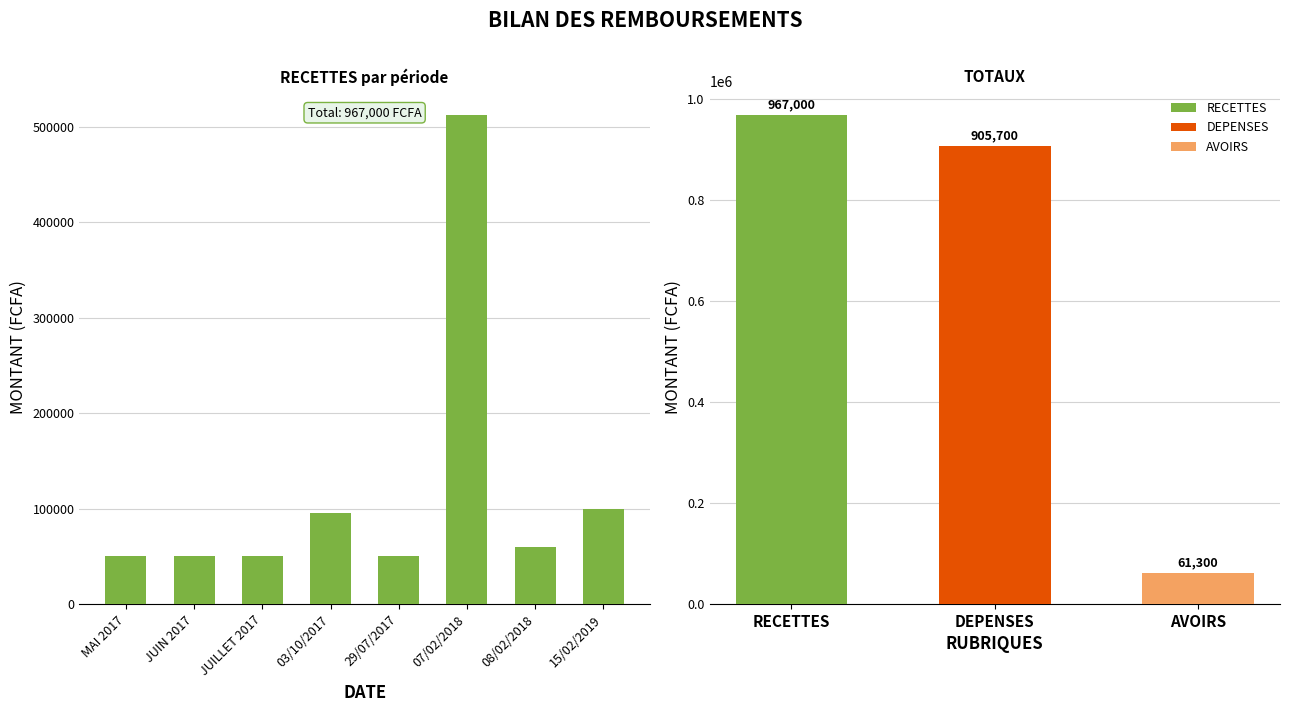

Rank the categories by value from lowest to highest.

MAI 2017, JUIN 2017, JUILLET 2017, 29/07/2017, 08/02/2018, 03/10/2017, 15/02/2019, 07/02/2018